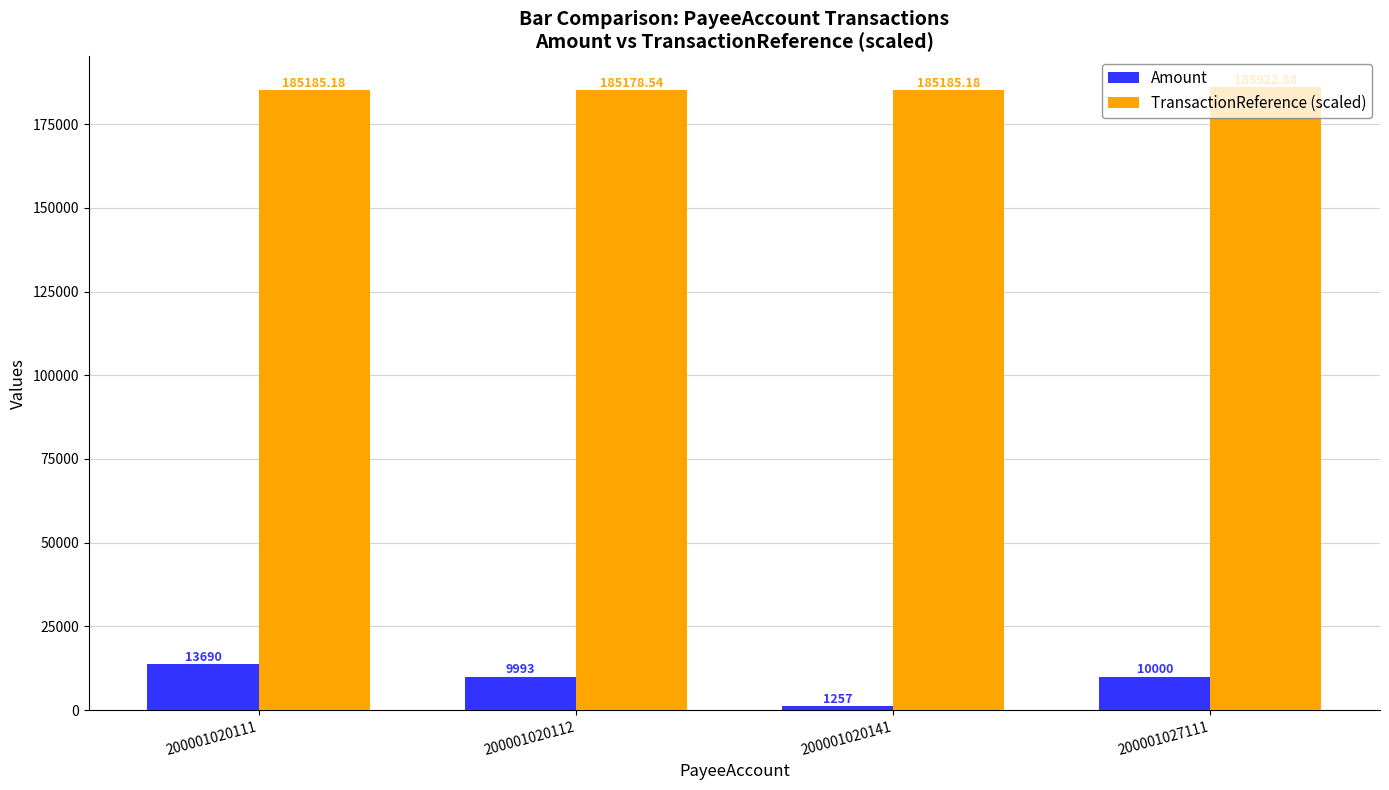

What is the sum of all Amount values?

34940.0